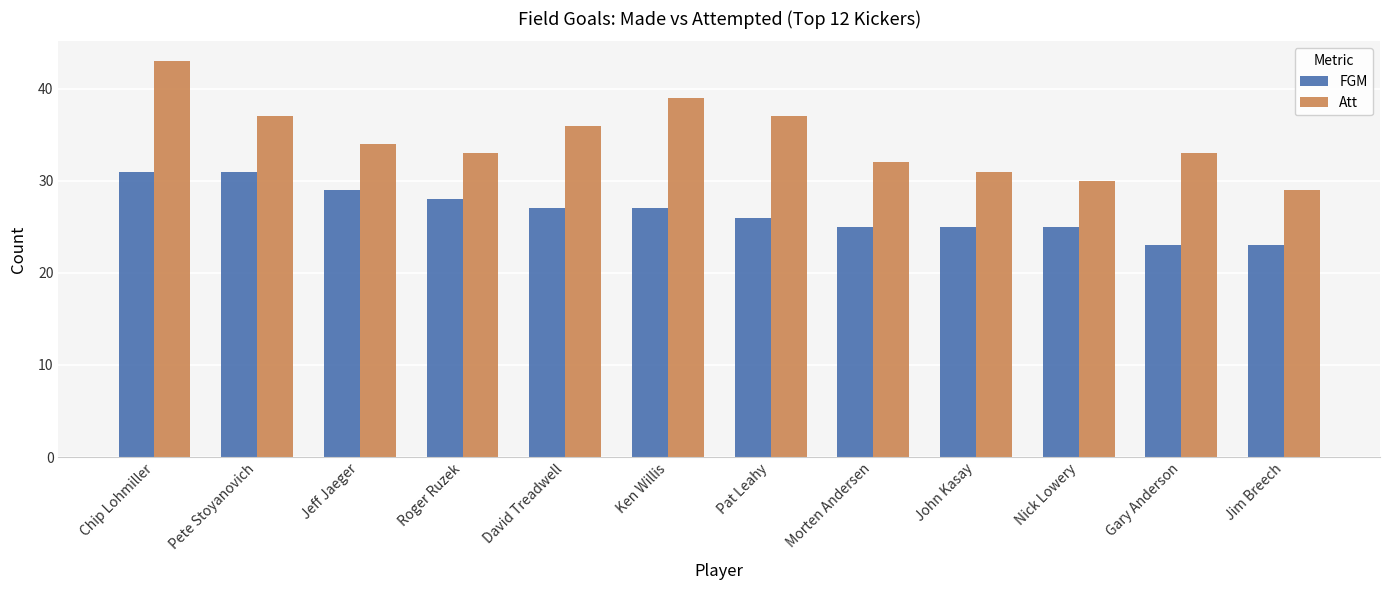

At how many categories does at least one series exceed 23?

12